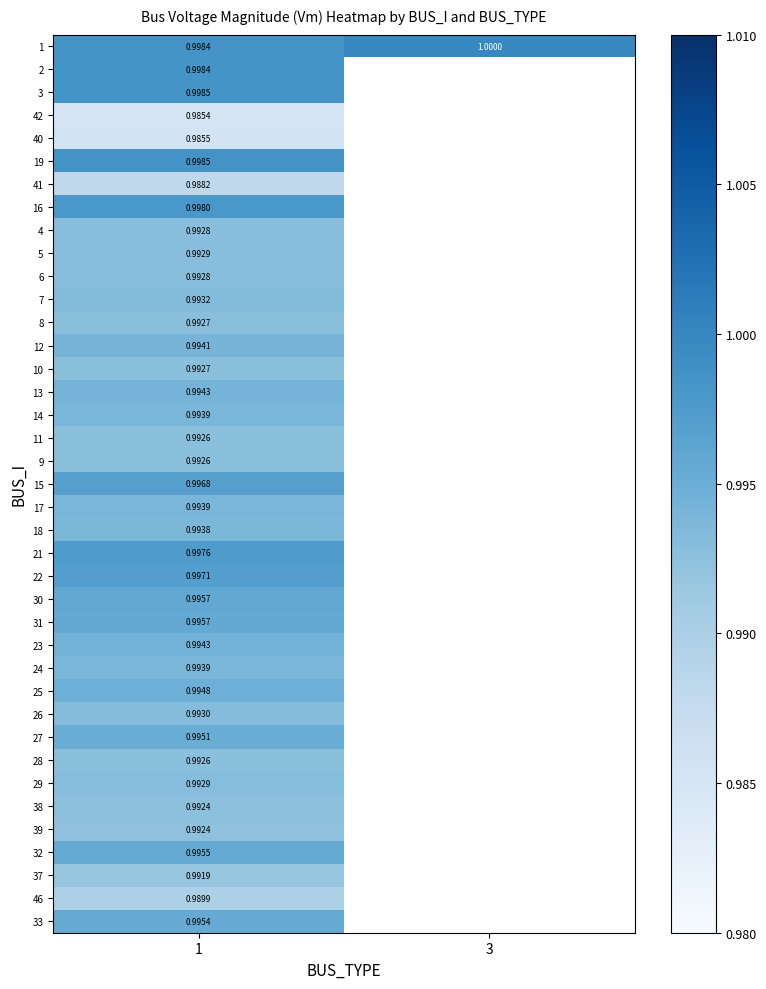

Is it true that 37 equals 1.0 at 1?

True